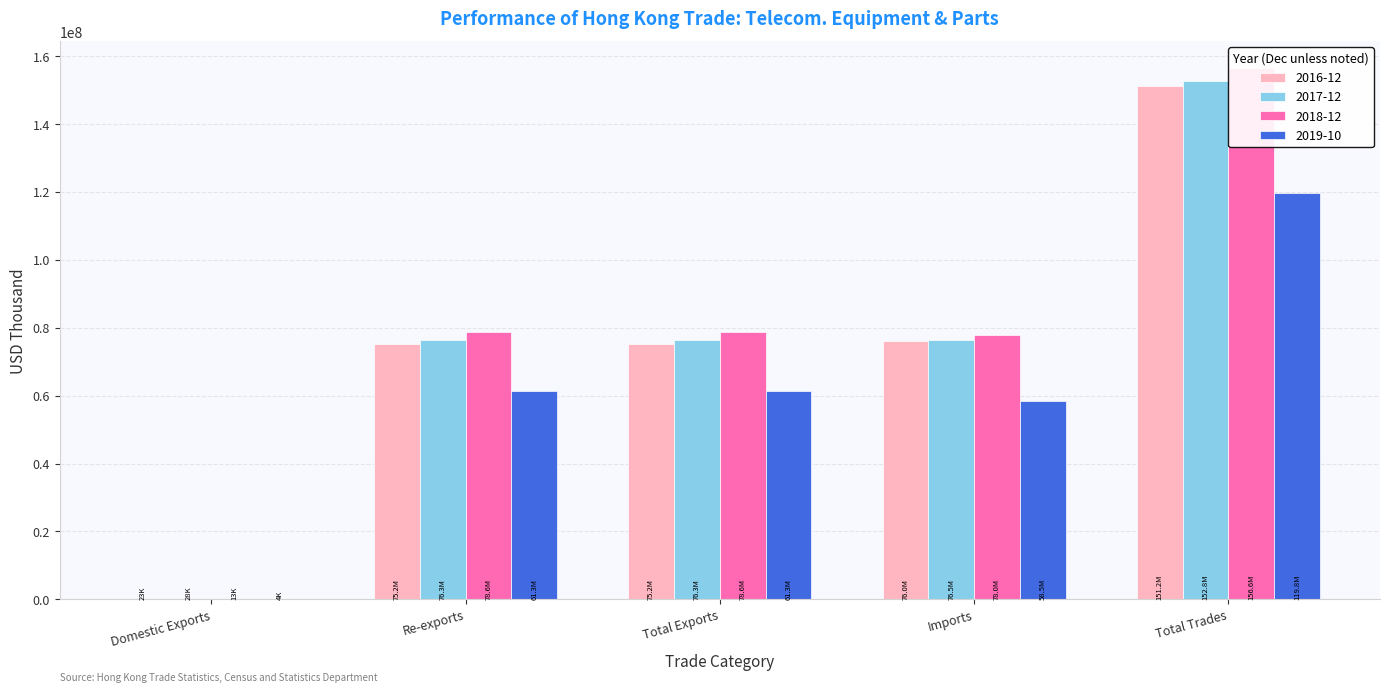

Reading right to left, list all the values displayed in this chart.

2016-12: 151178416.7	75983016.8	75195399.9	75172012.0	23387.9
2017-12: 152781706.1	76473916.3	76307789.8	76279434.1	28355.7
2018-12: 156568578.8	77951108.1	78617470.7	78604792.3	12678.4
2019-10: 119780799.6	58499998.5	61280801.2	61277102.9	3698.2